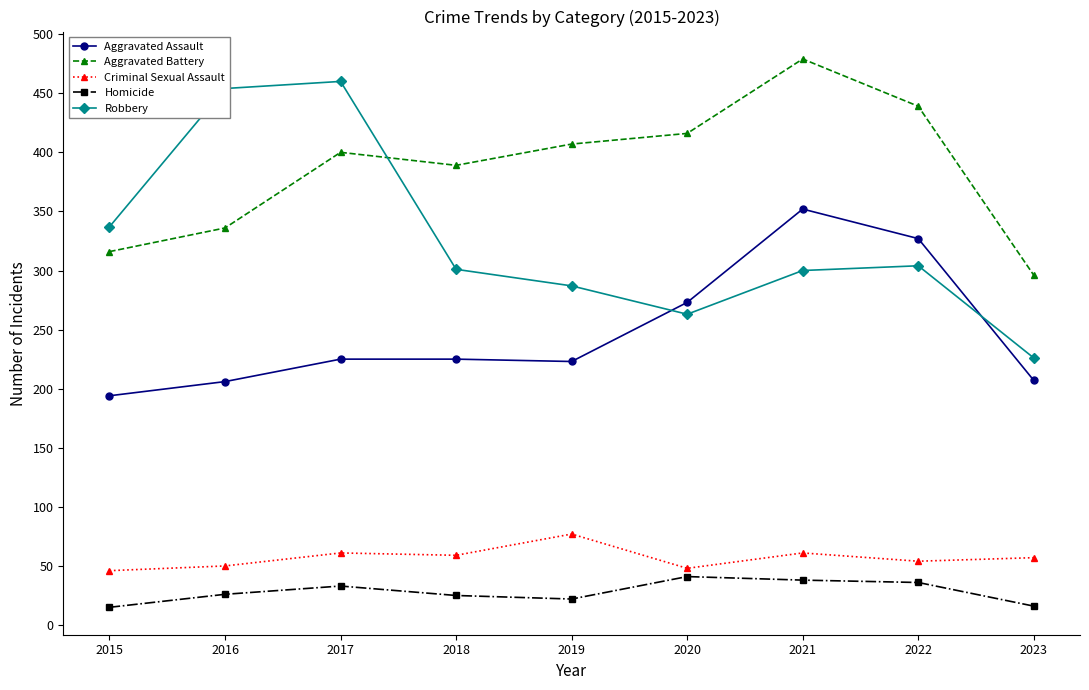

True or false: Aggravated Battery has more than 1 points higher than both neighbors.

True